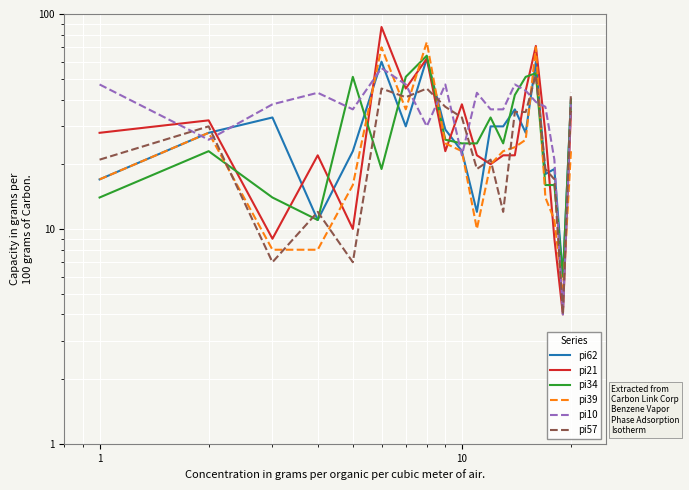

True or false: pi10 has more than 1 interior local peaks.

True